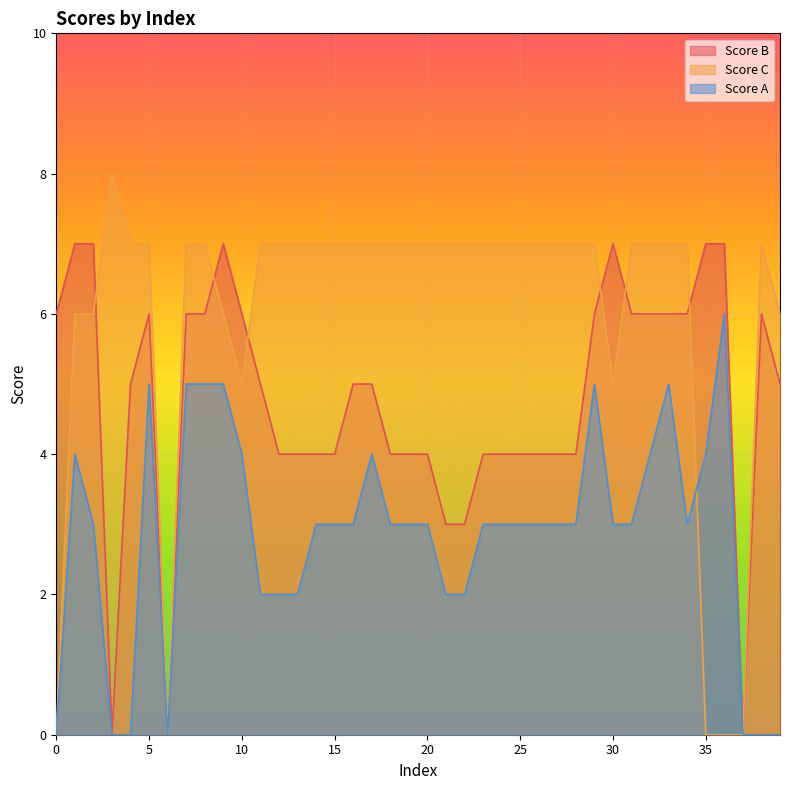

The Score B series shows 6 at 7. True or false?

True